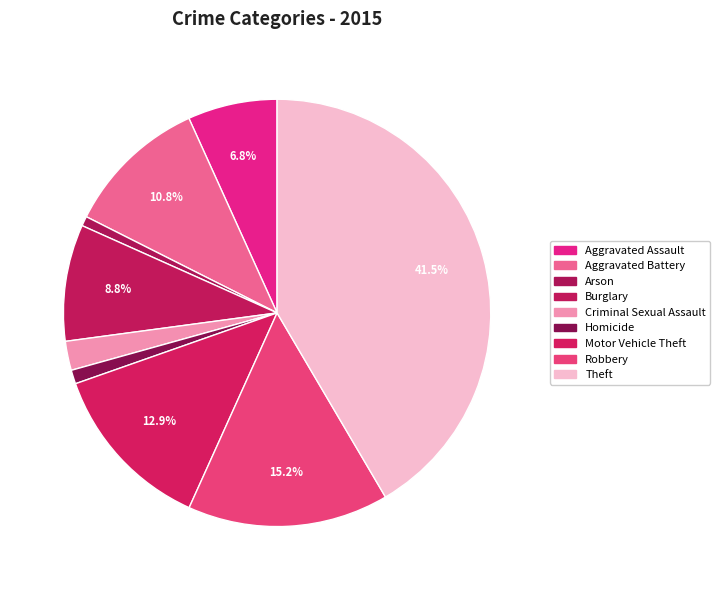

Is the sum of Theft and Aggravated Battery greater than half?

Yes